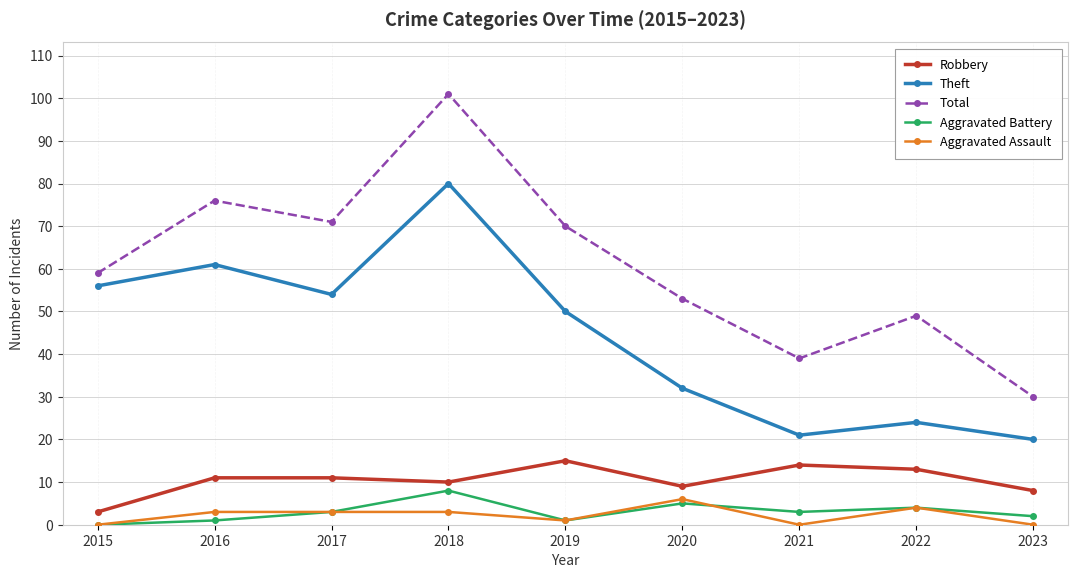

Where is Total nearest to the value 65?

2019